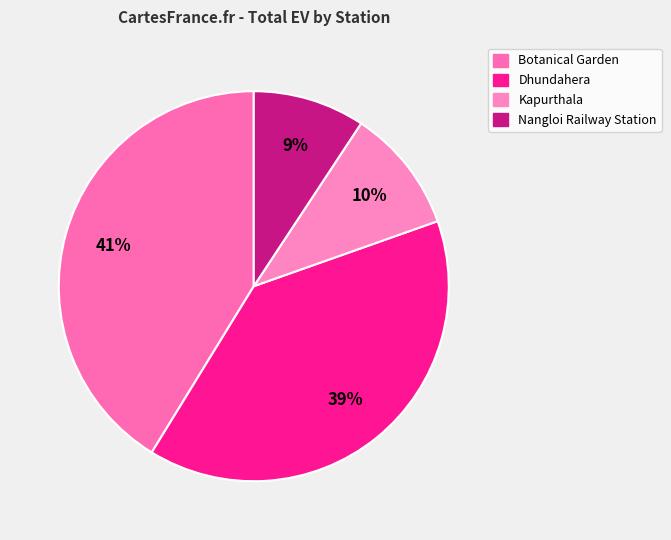

What portion of the pie excludes Nangloi Railway Station?

90.7%